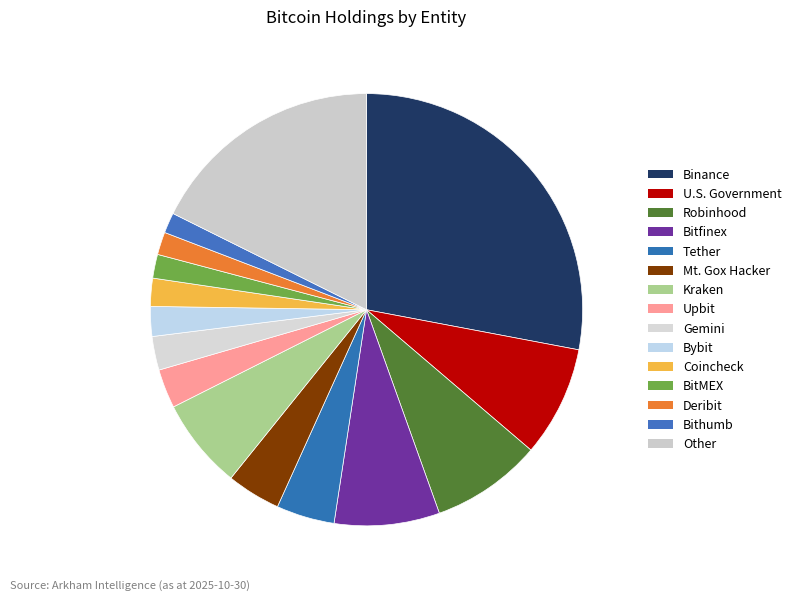

To the nearest percent, what percentage of the pie is Robinhood?

8%